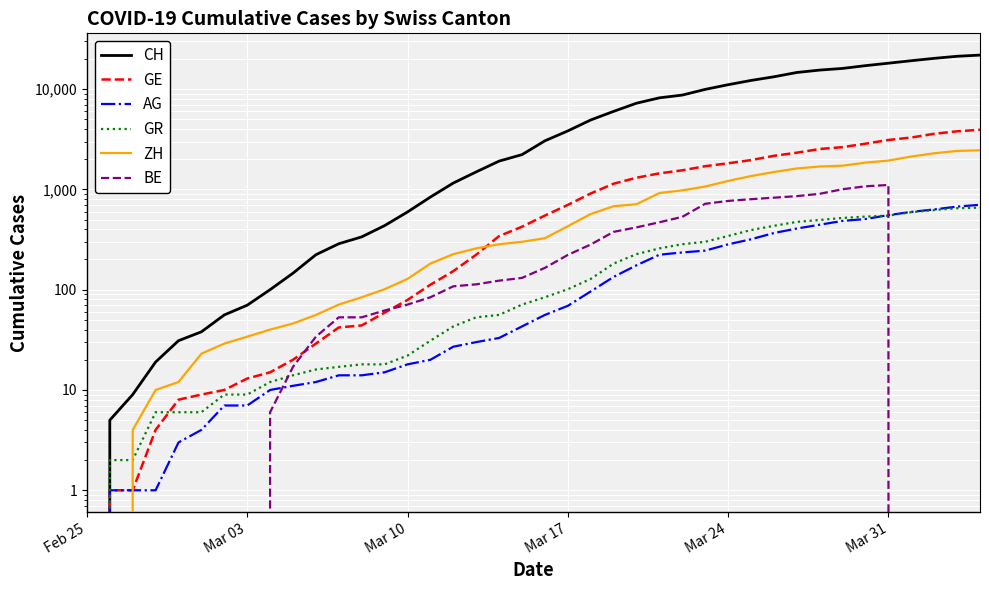

At which label does ZH reach its minimum?

Feb 25